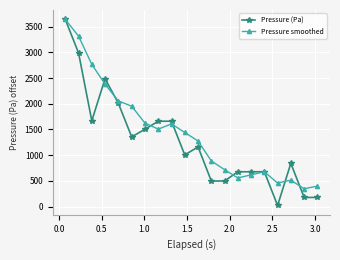

What is the maximum value for Pressure smoothed?

3645.0